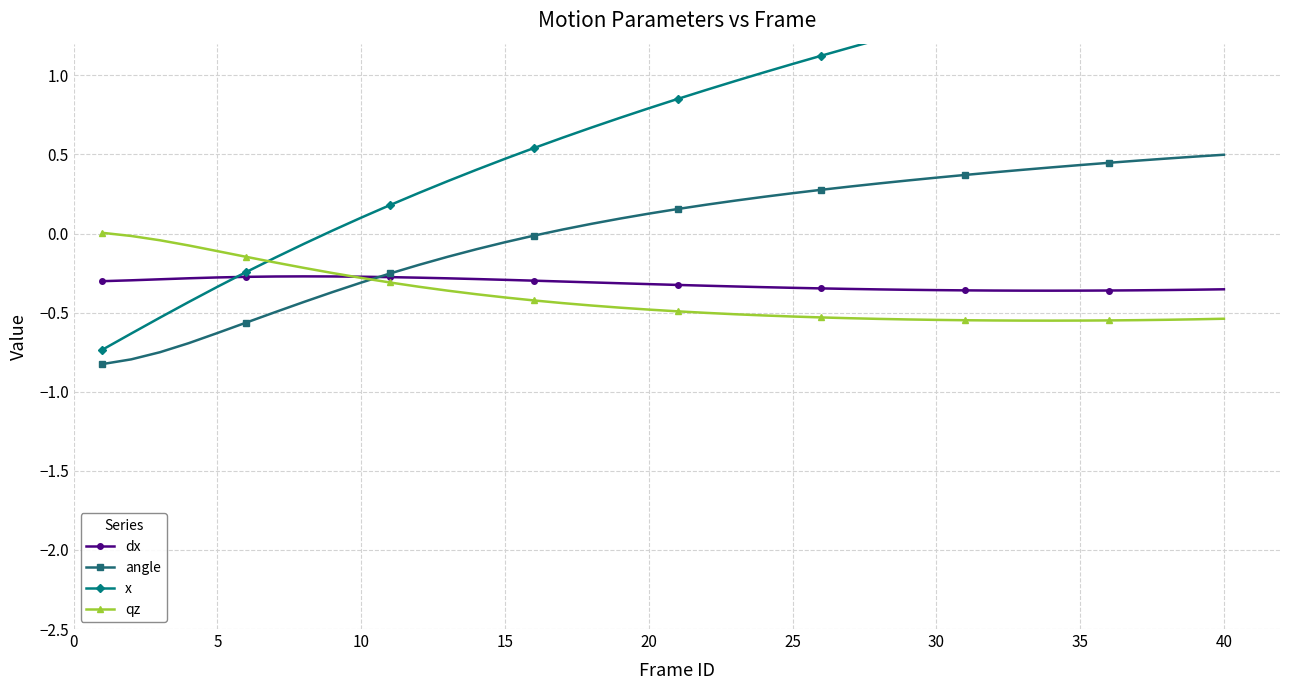

Is it true that dx equals -0.3 at 15?

True